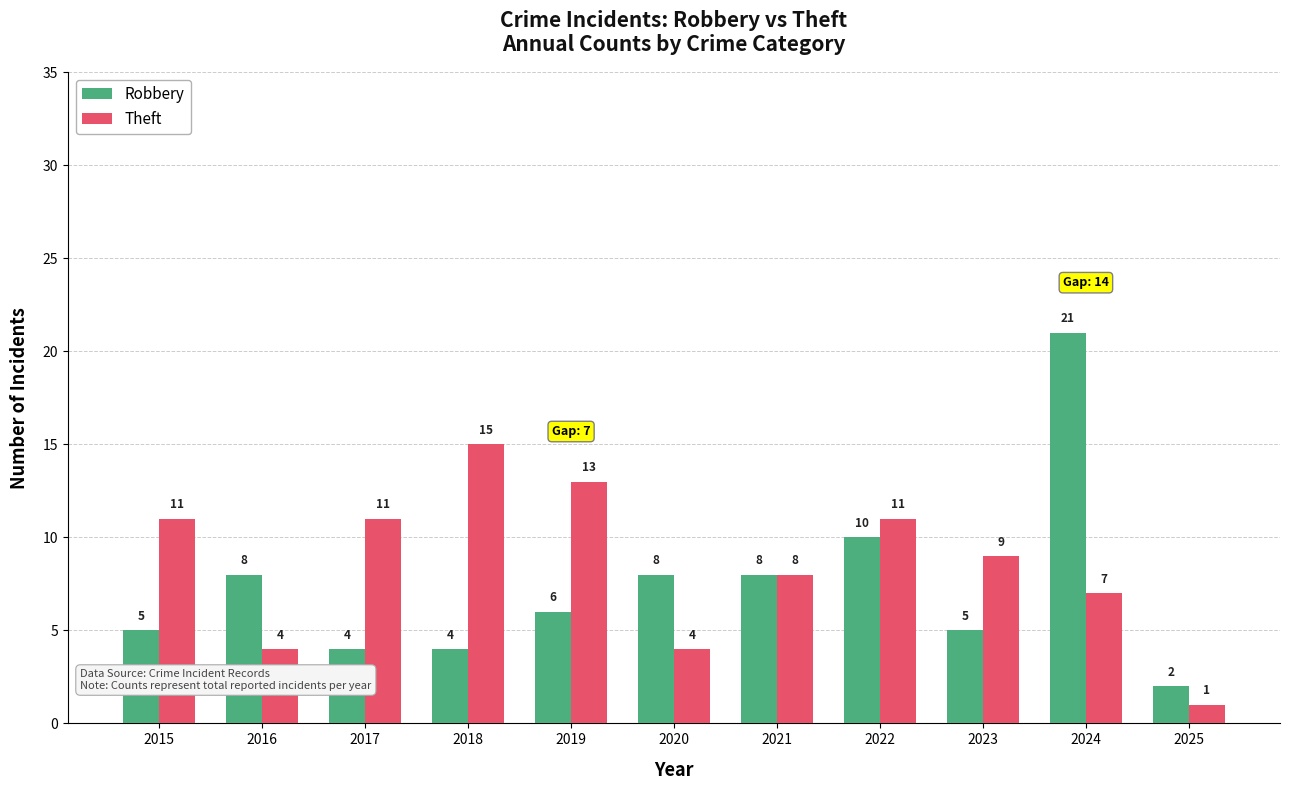

Reading left to right, extract all data points from this chart.

Robbery: 5	8	4	4	6	8	8	10	5	21	2
Theft: 11	4	11	15	13	4	8	11	9	7	1